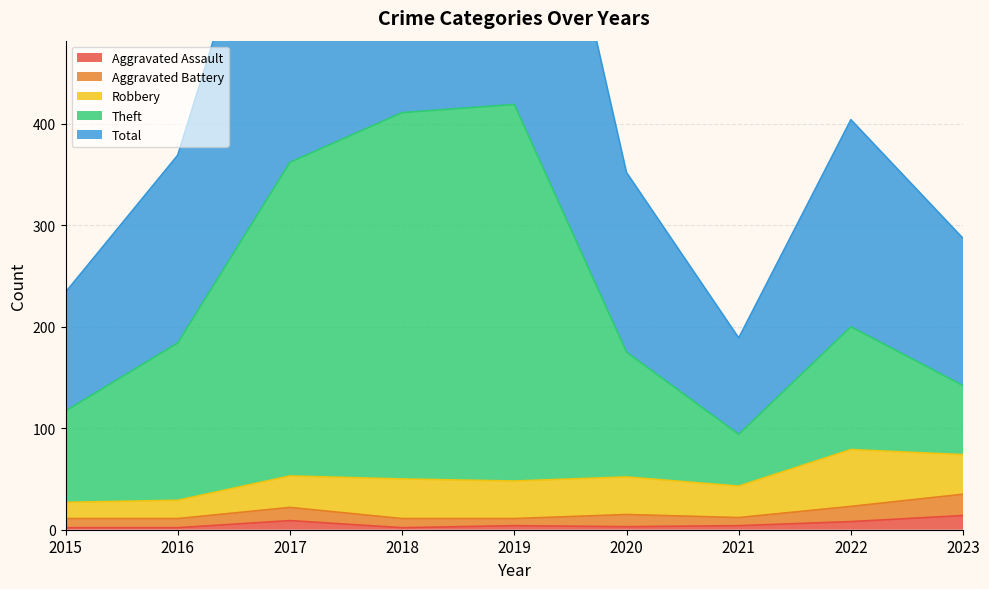

The Aggravated Assault series shows 4 at 2019. True or false?

True